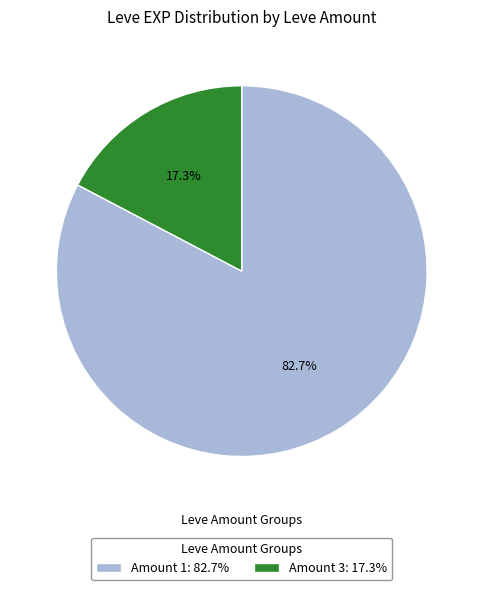

What is the ratio of the value at Amount 1: 82.7% to the value at Amount 3: 17.3%?

4.8